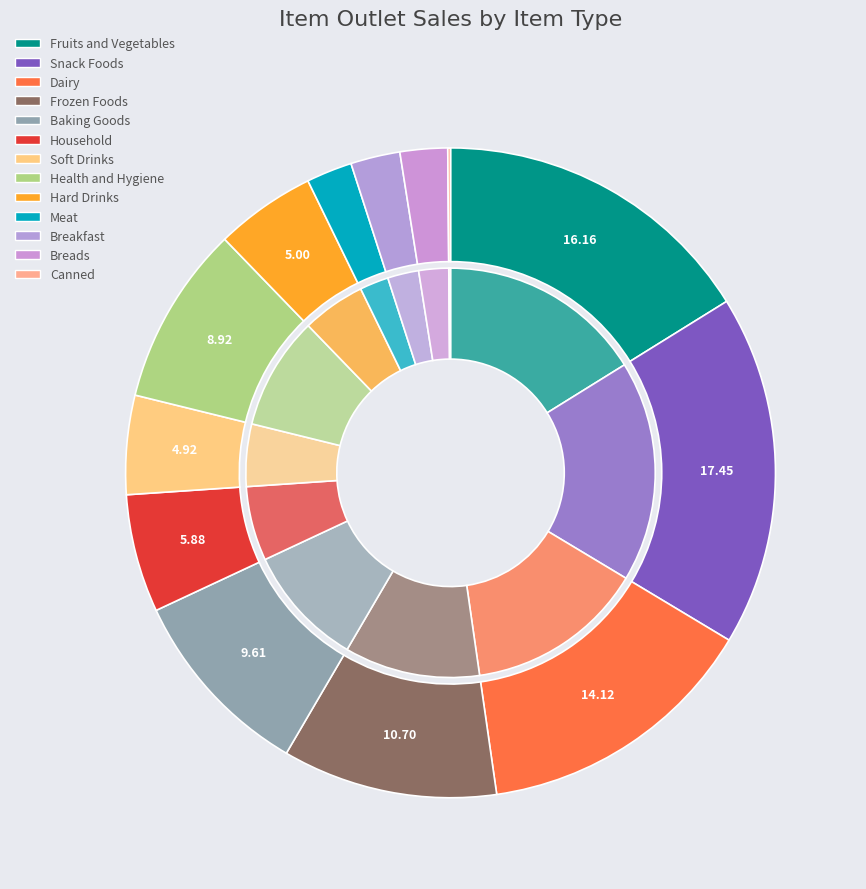

How many segments does this pie chart have?

13